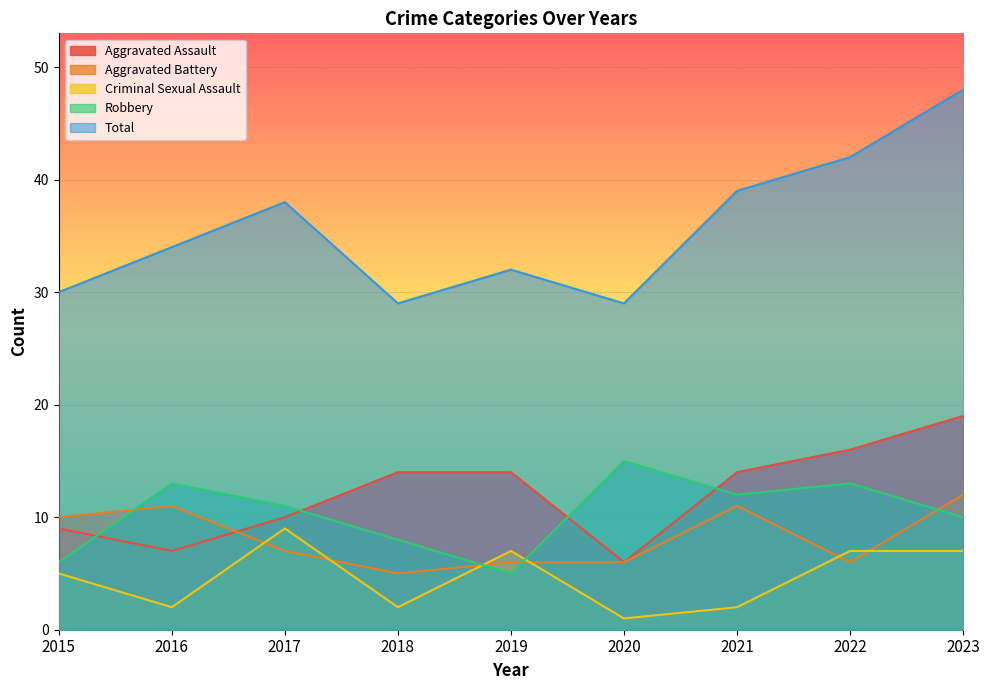

Reading right to left, list all the values displayed in this chart.

Aggravated Assault: 2023=19	2022=16	2021=14	2020=6	2019=14	2018=14	2017=10	2016=7	2015=9
Aggravated Battery: 2023=12	2022=6	2021=11	2020=6	2019=6	2018=5	2017=7	2016=11	2015=10
Criminal Sexual Assault: 2023=7	2022=7	2021=2	2020=1	2019=7	2018=2	2017=9	2016=2	2015=5
Robbery: 2023=10	2022=13	2021=12	2020=15	2019=5	2018=8	2017=11	2016=13	2015=6
Total: 2023=48	2022=42	2021=39	2020=29	2019=32	2018=29	2017=38	2016=34	2015=30